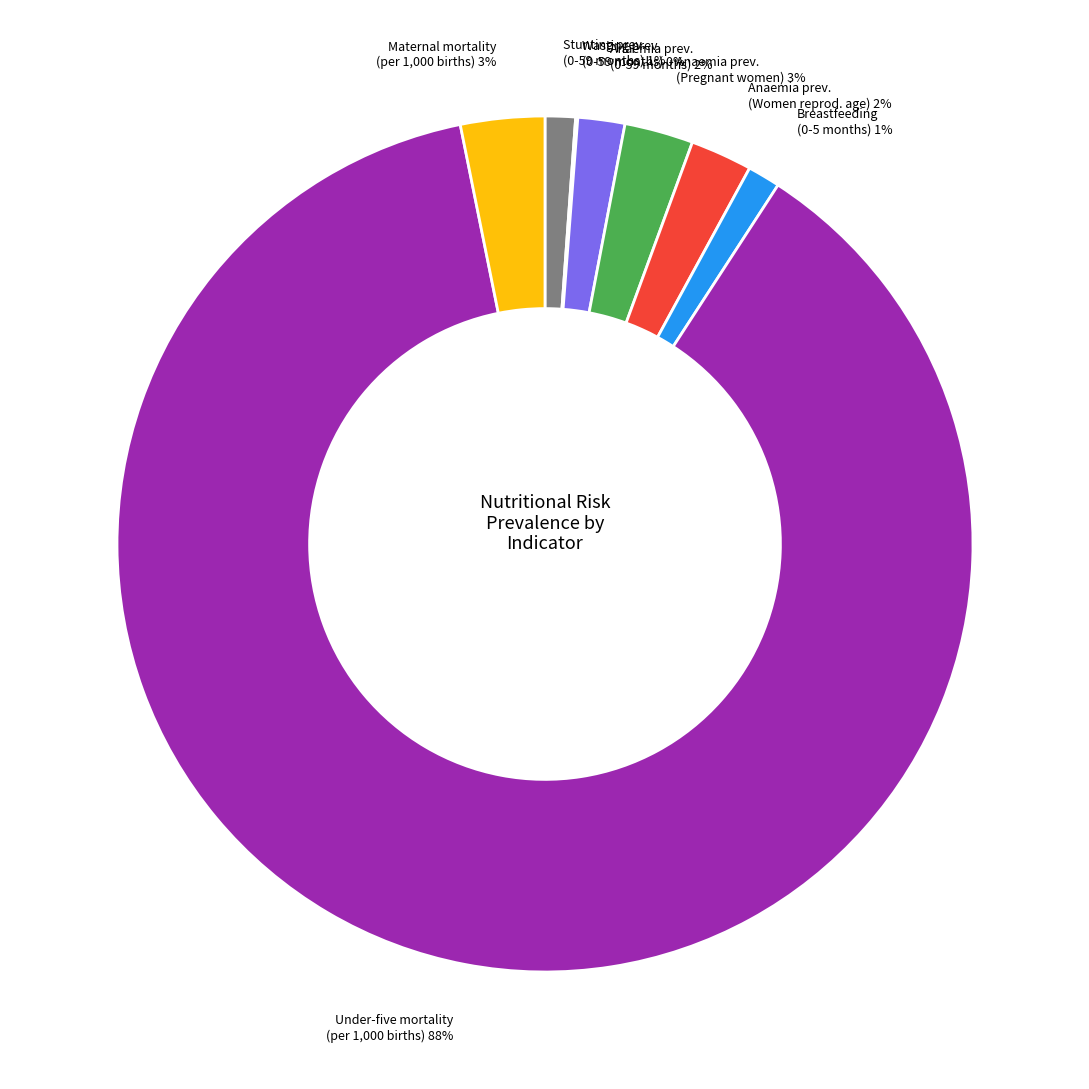

Does any single category account for the majority?

Yes